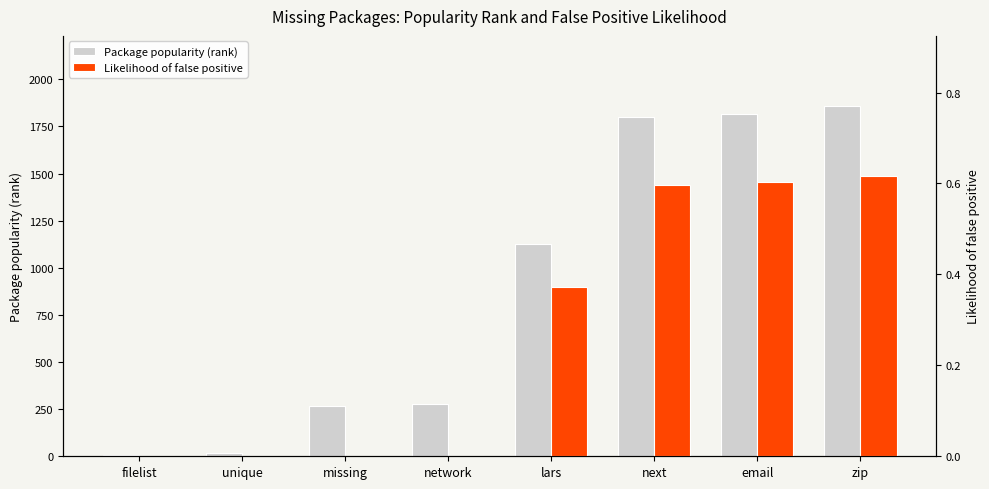

Which series has the largest range (max minus min)?

Package popularity (rank)